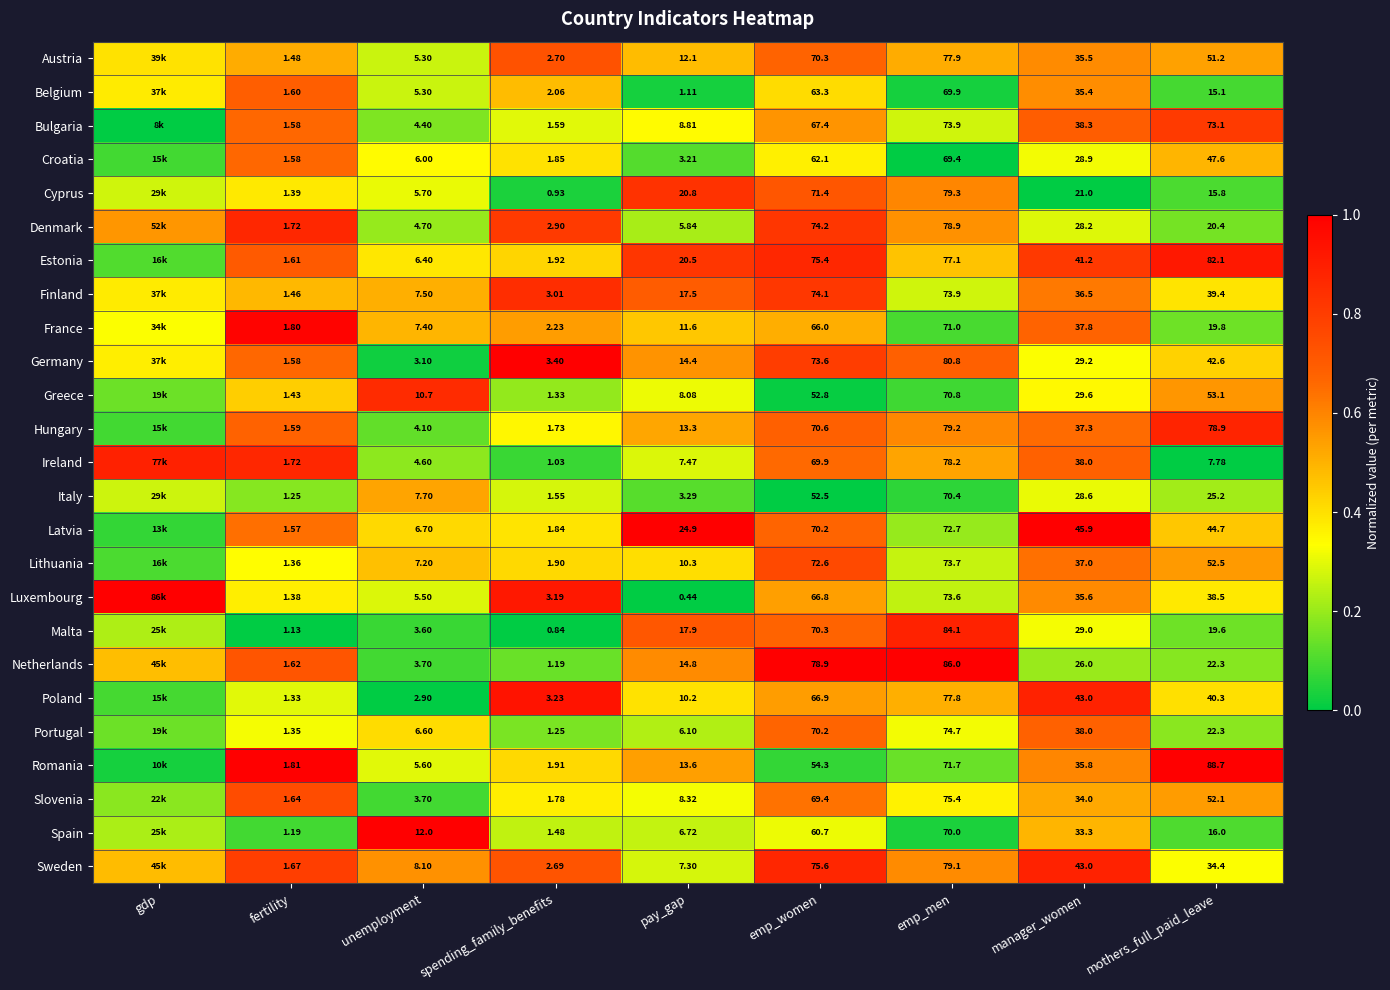

Is the value of France at mothers_full_paid_leave greater than the value of Luxembourg at unemployment?

Yes